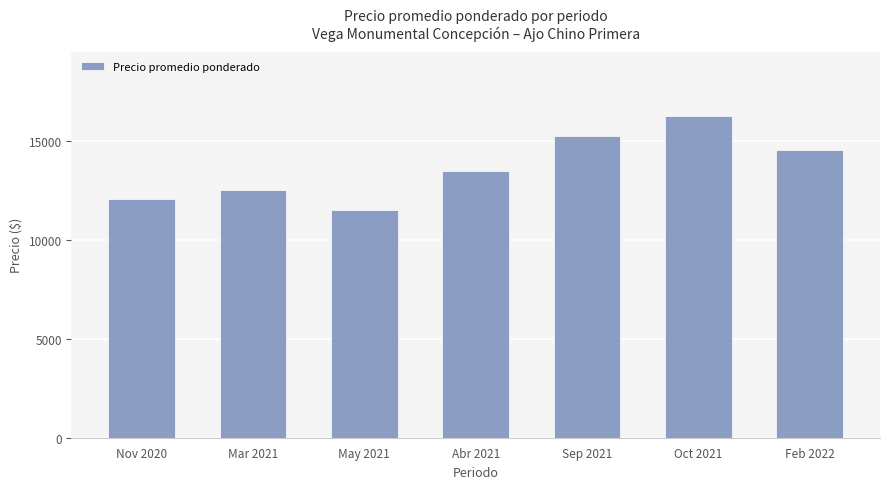

True or false: the data shows 6018 at Feb 2022.

False